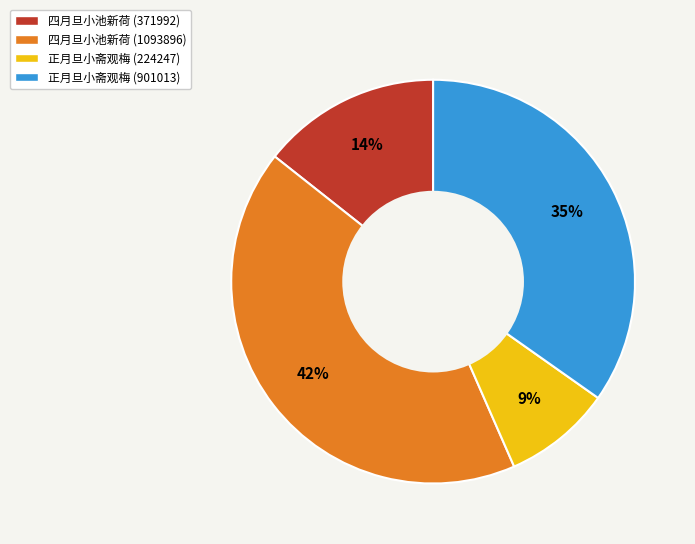

Combined, do 正月旦小斋观梅 (901013) and 四月旦小池新荷 (1093896) account for over 50%?

Yes